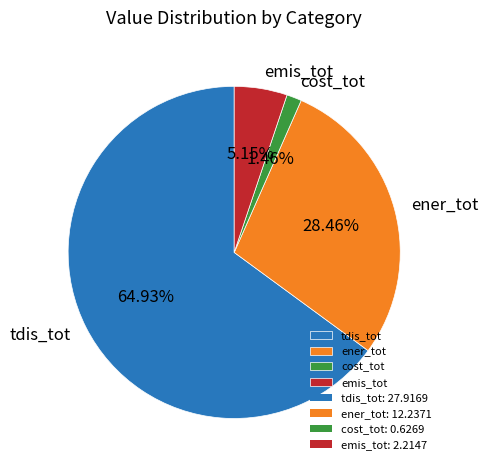

Count the number of slices in the pie.

4